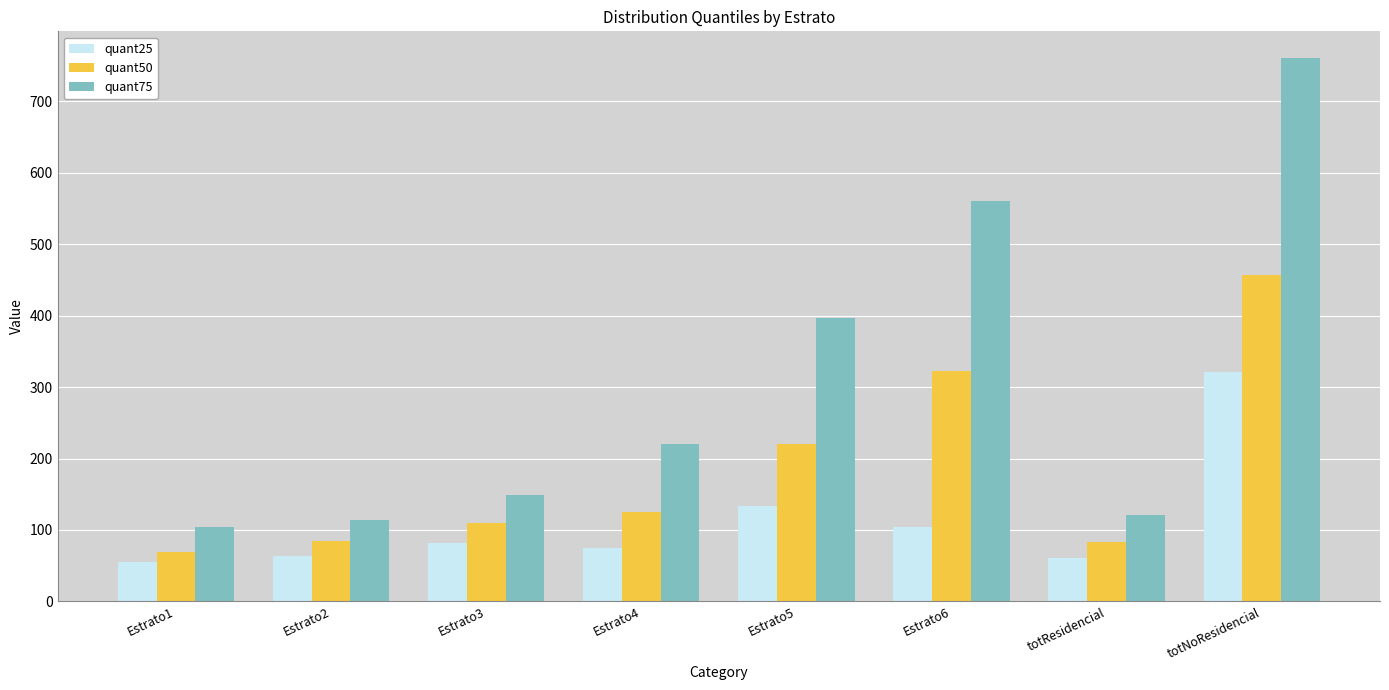

What position from the right is Estrato4?

5